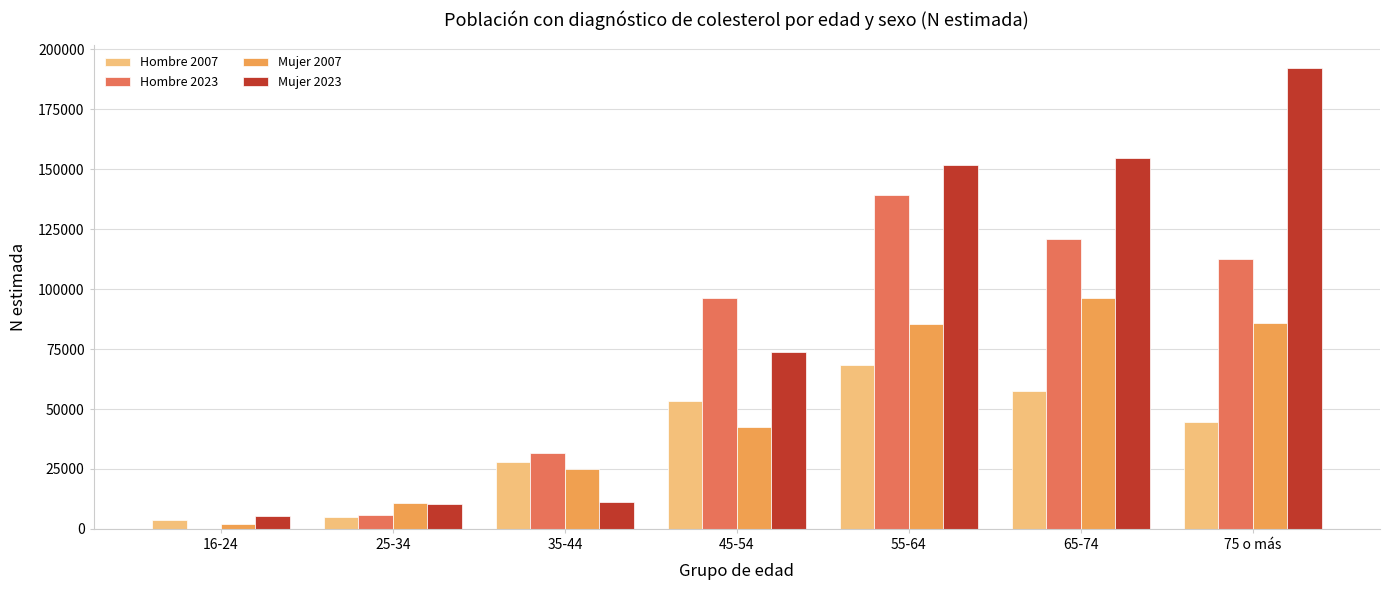

What is the sum of all Mujer 2007 values?

348182